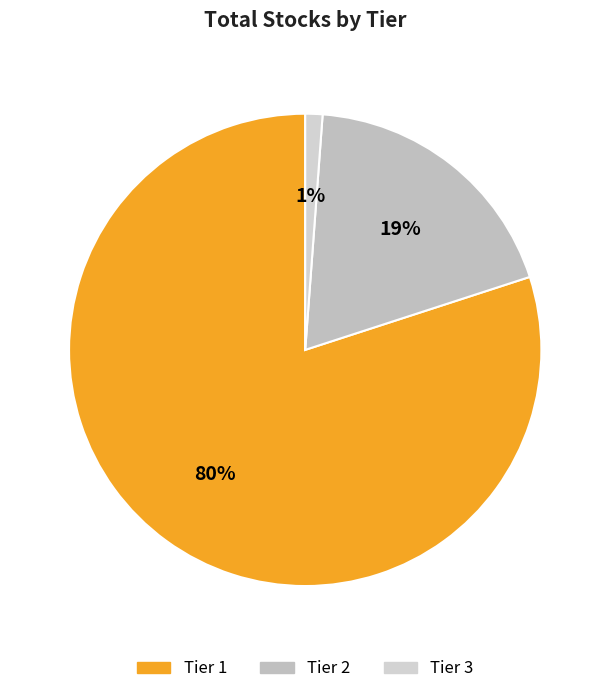

What is the majority slice?

Tier 1